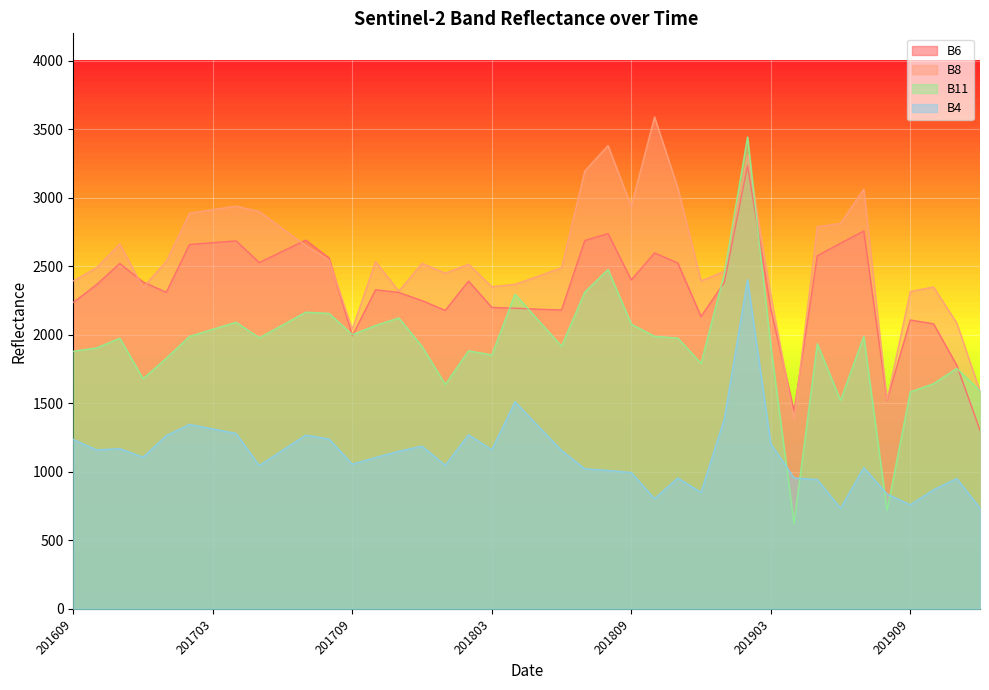

Is the value of B4 at 201710 greater than the value of B11 at 201611?

No